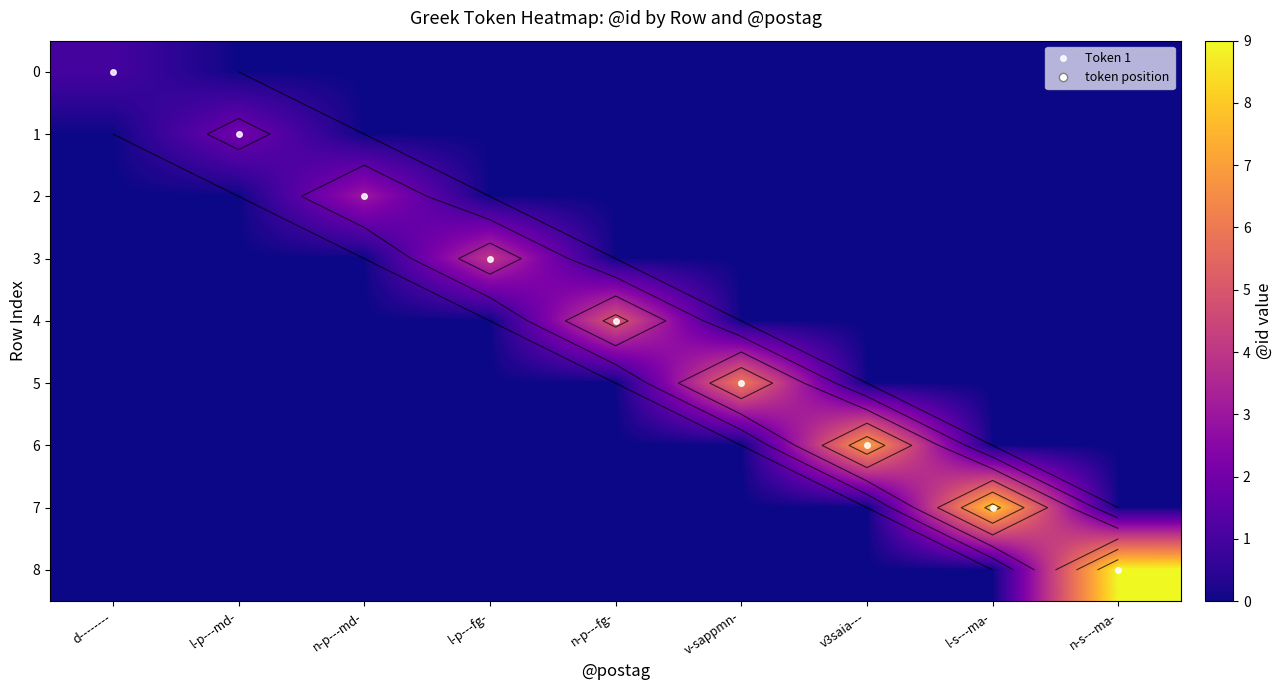

At how many categories does at least one series exceed 3?

6